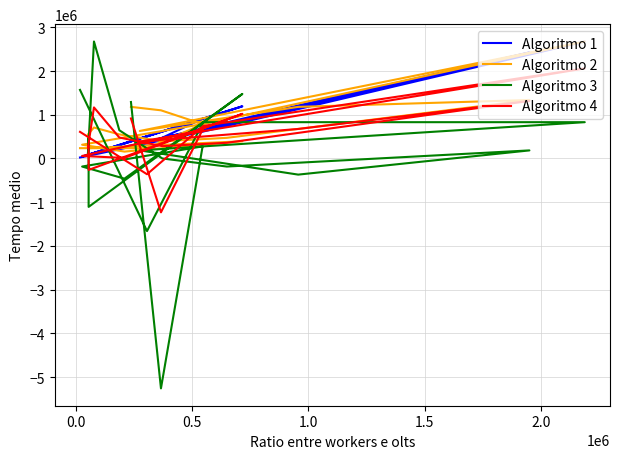

How many lines are shown in the chart?

4